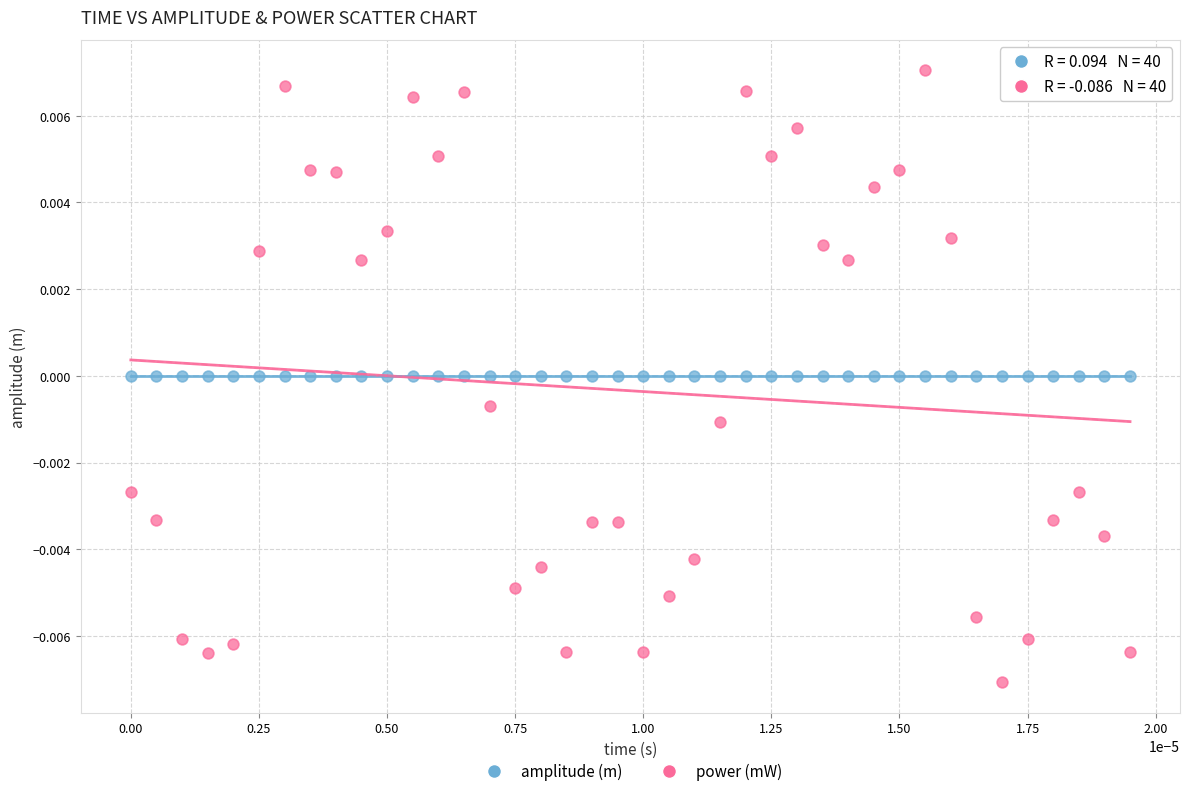

Which series reaches the maximum Y coordinate?

power (mW)